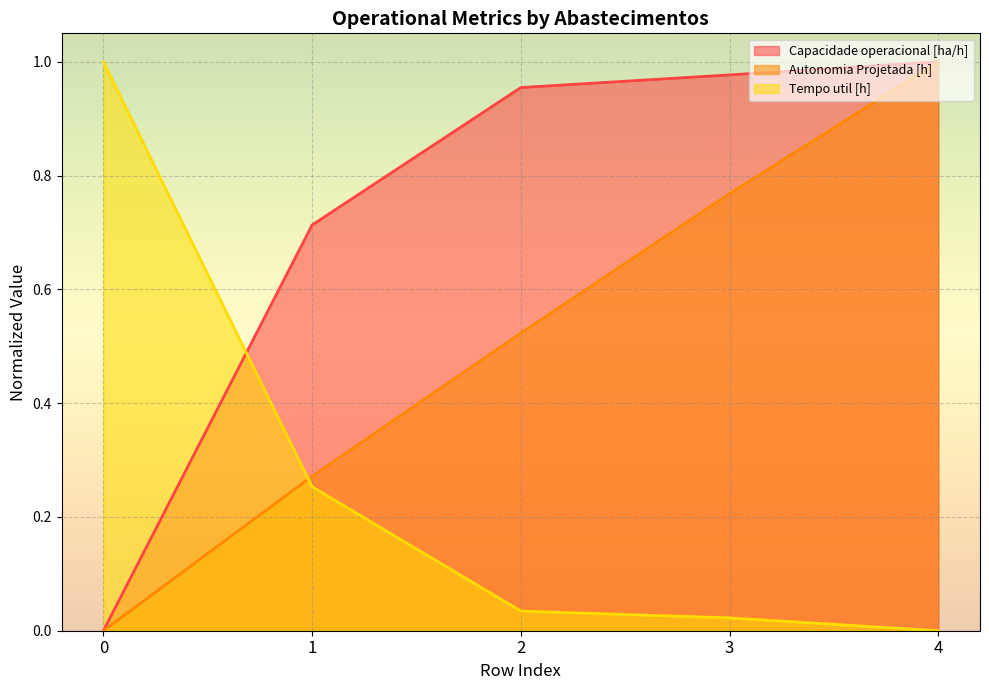

What is the spread (max minus min) of values at 1?

0.5